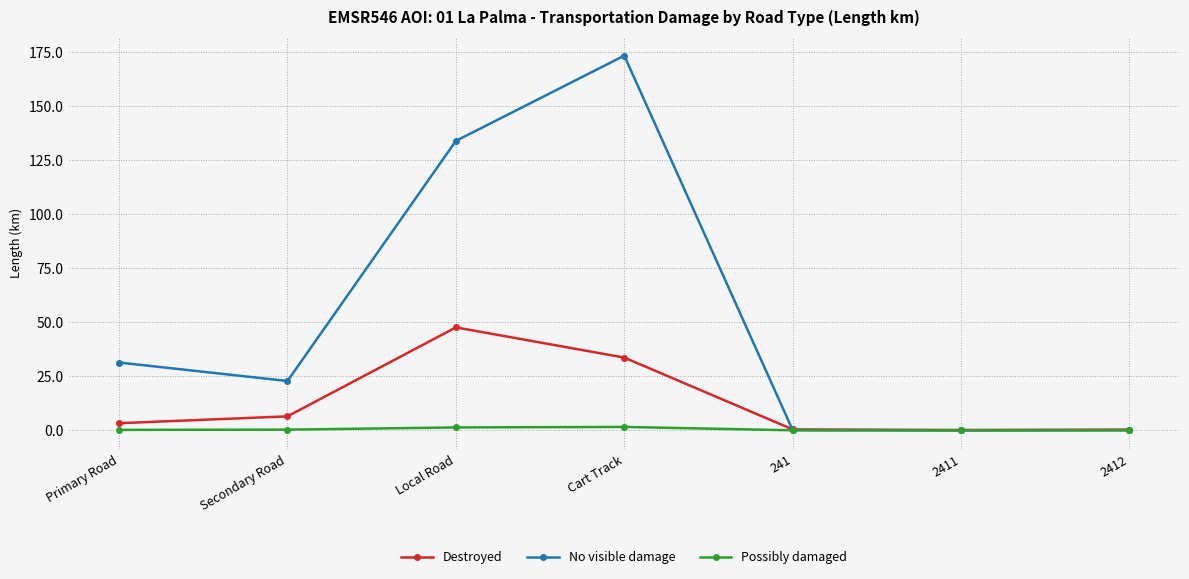

What is the label of the 4th point from the right?

Cart Track